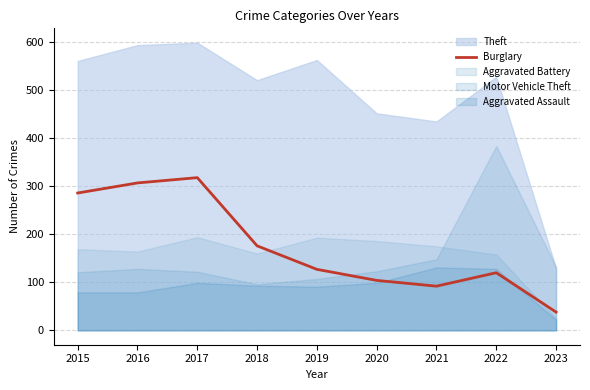

How many interior local peaks (higher than both neighbors) does the data have?

2